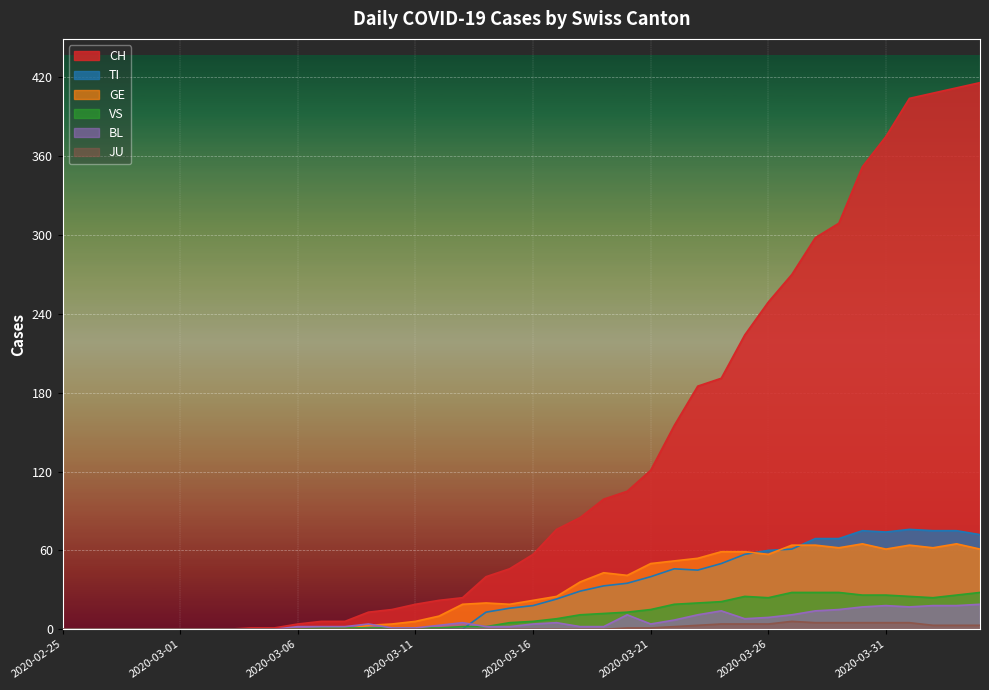

At which category is the sum across all series the highest?

2020-04-03